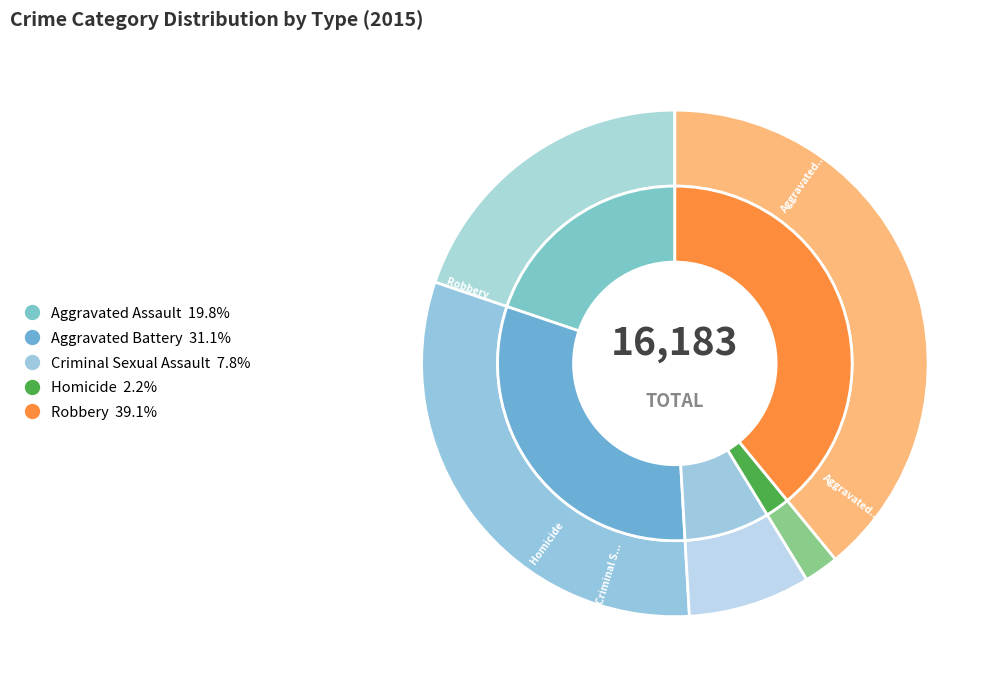

How many slices are in this pie chart?

5